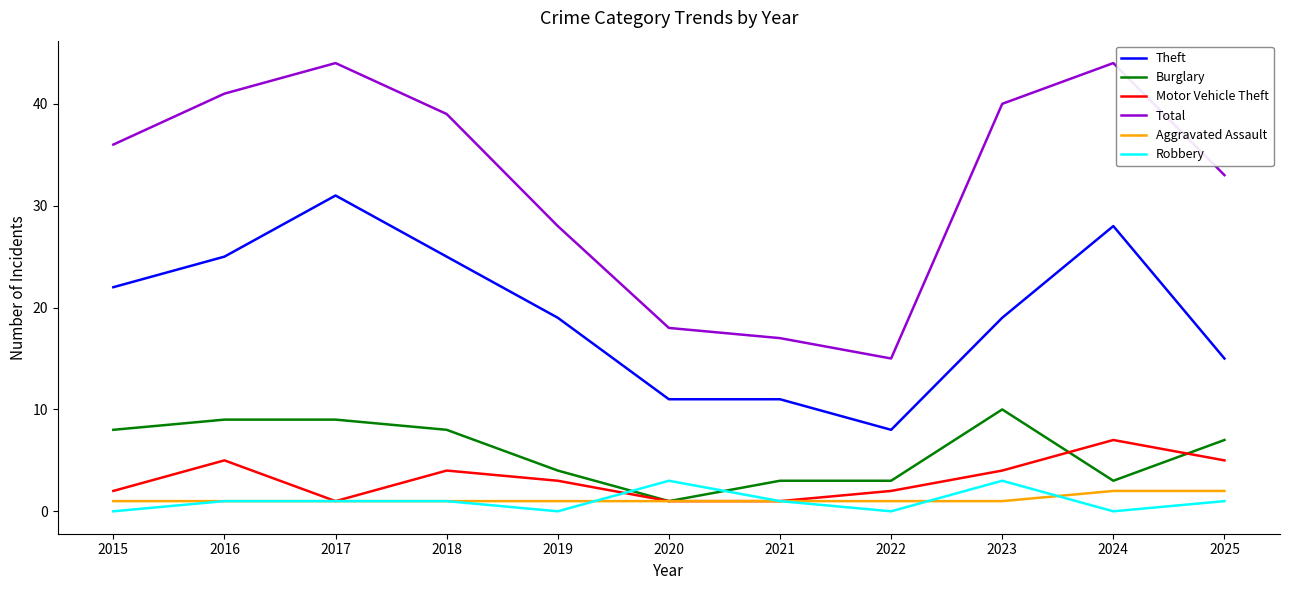

Count the Robbery values in the range 0 to 1.

9